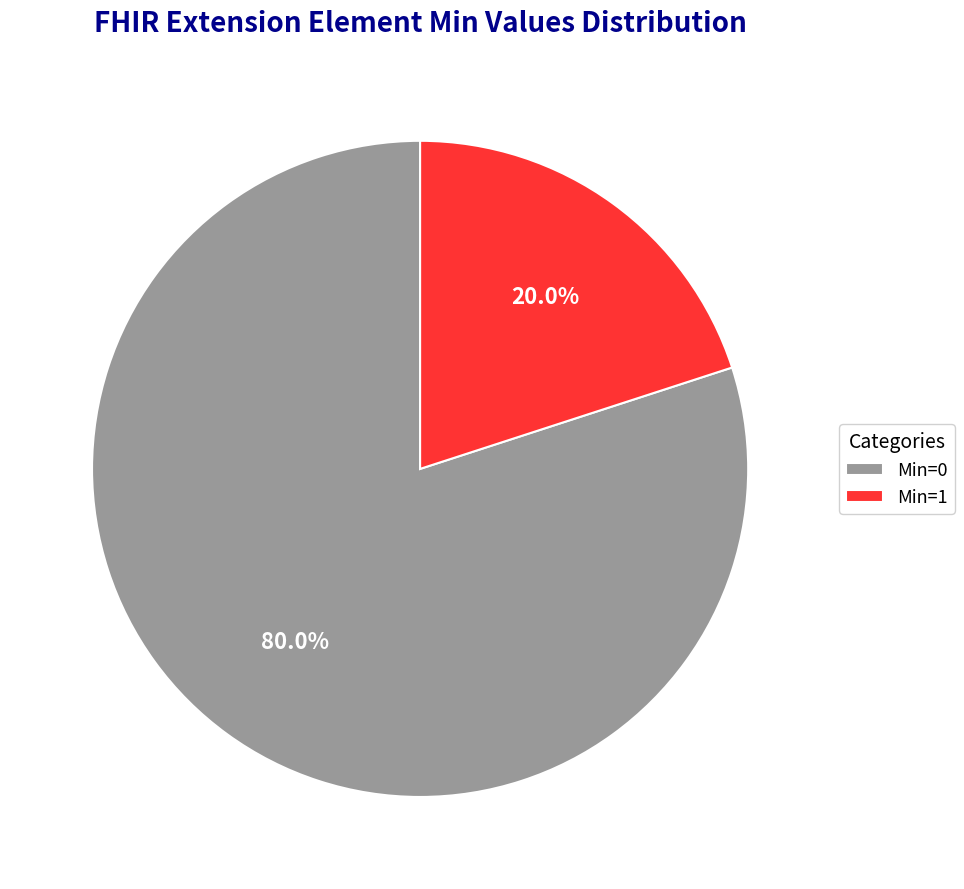

To the nearest percent, what is the difference between the largest and smallest slice percentages?

60%